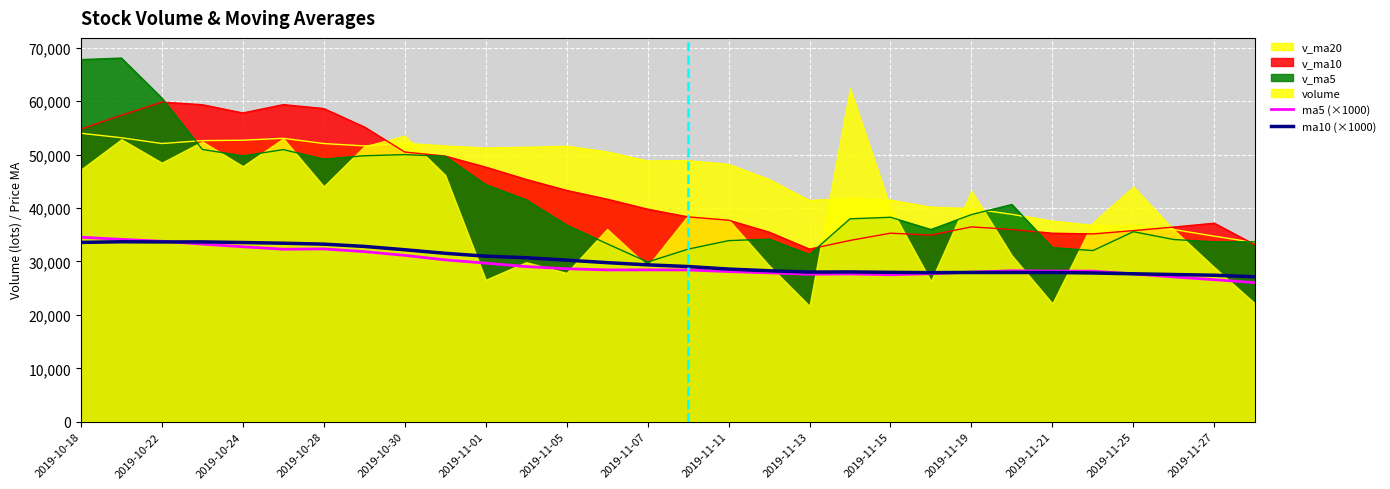

What is the highest value of the v_ma20 series?

53994.5